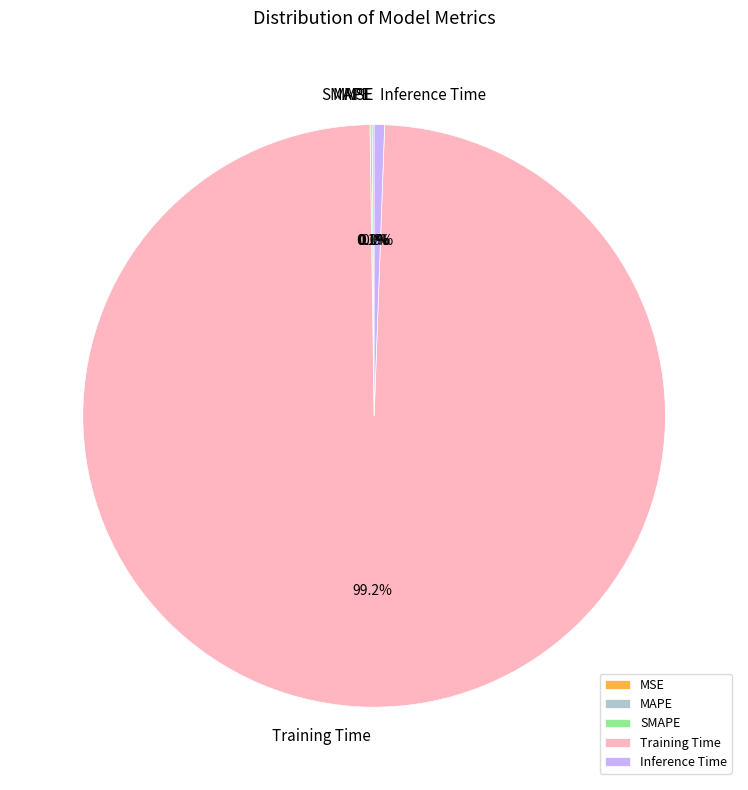

Does Training Time represent more than half of the total?

Yes